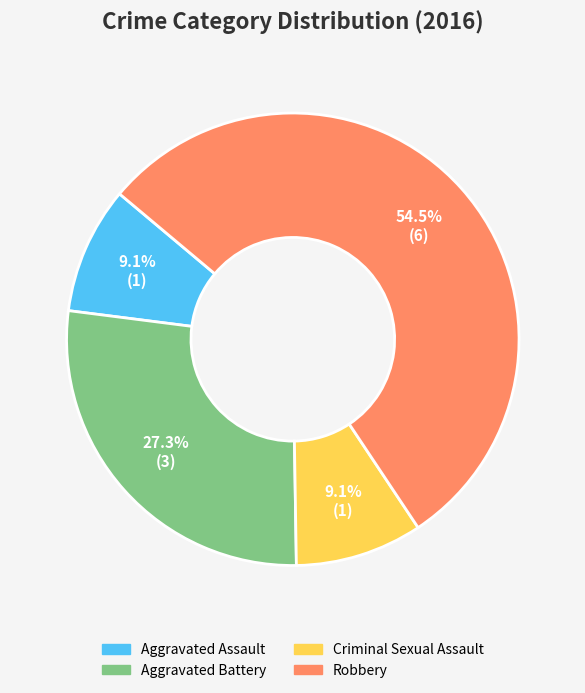

What percentage is NOT represented by Robbery?

45.5%